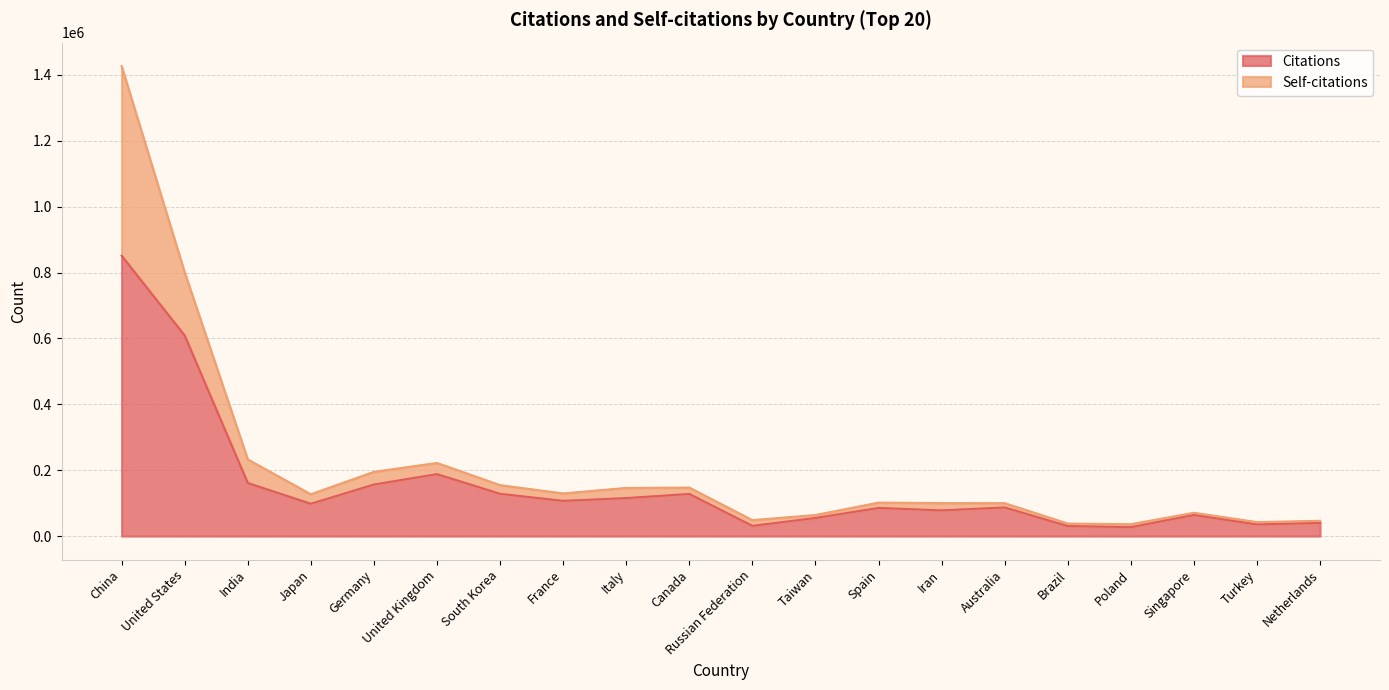

How many points are lower than both their immediate neighbors (excluding endpoints)?

6